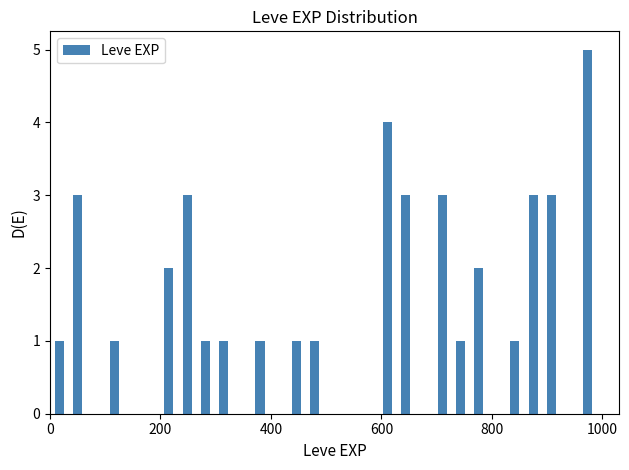

Read against the x-axis, roughly where is the centre of the tallest bar?

980